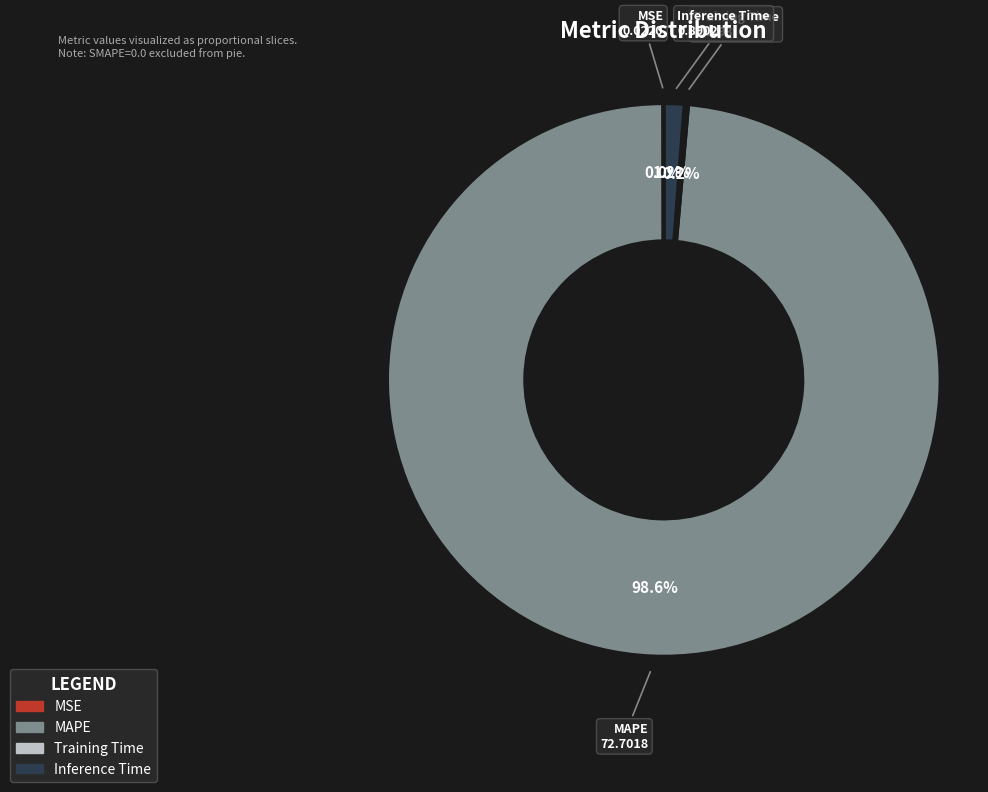

Which slice is the largest?

MAPE